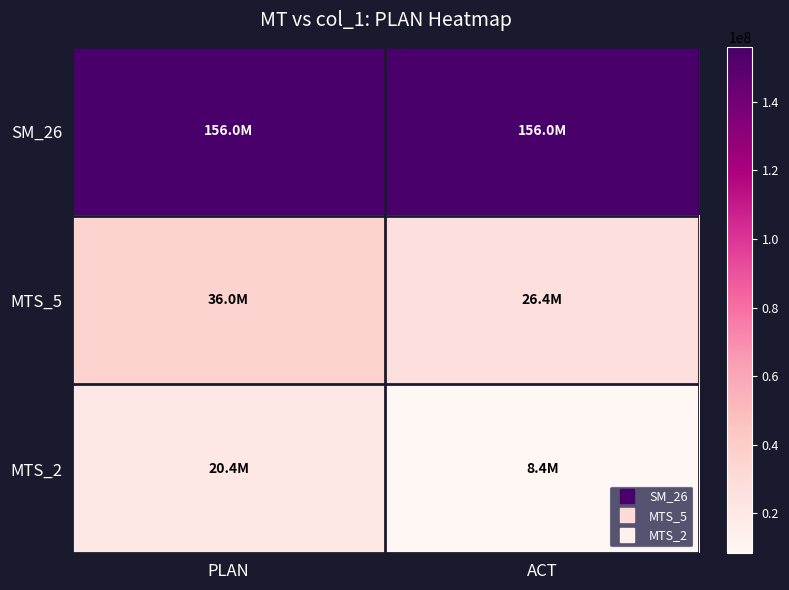

At which category is the sum across all series the highest?

PLAN